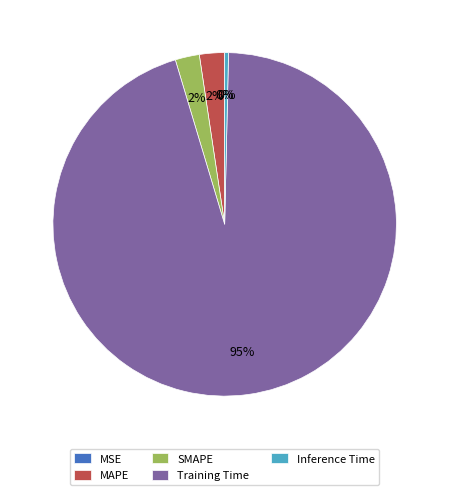

Which slice is the largest?

Training Time